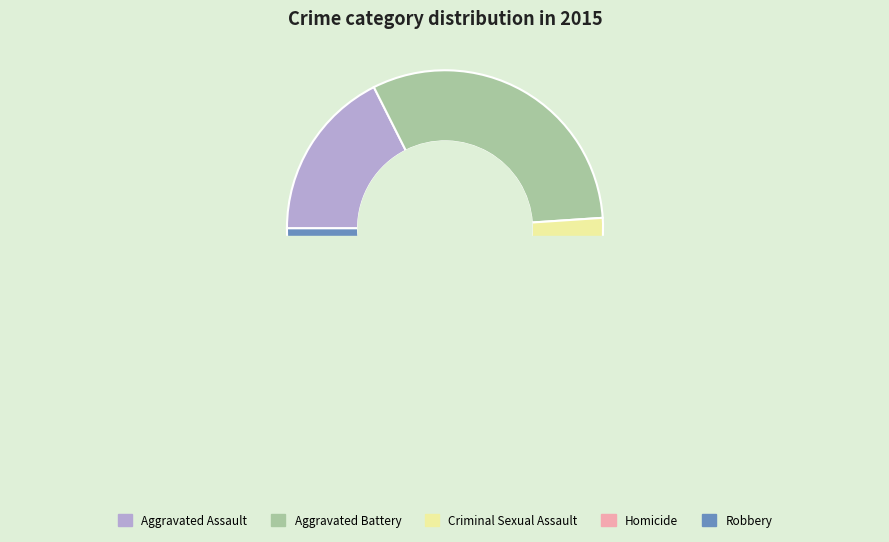

To the nearest percent, what portion does Criminal Sexual Assault represent?

5%